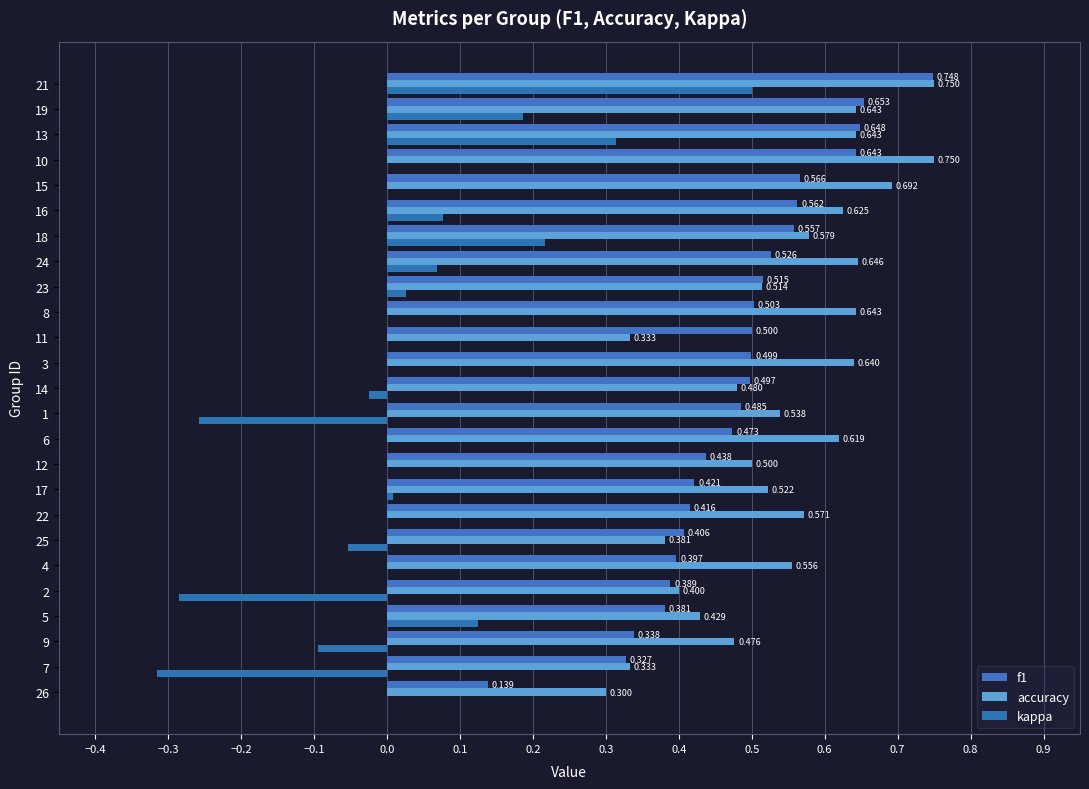

Which category has the highest value in the kappa series?

21